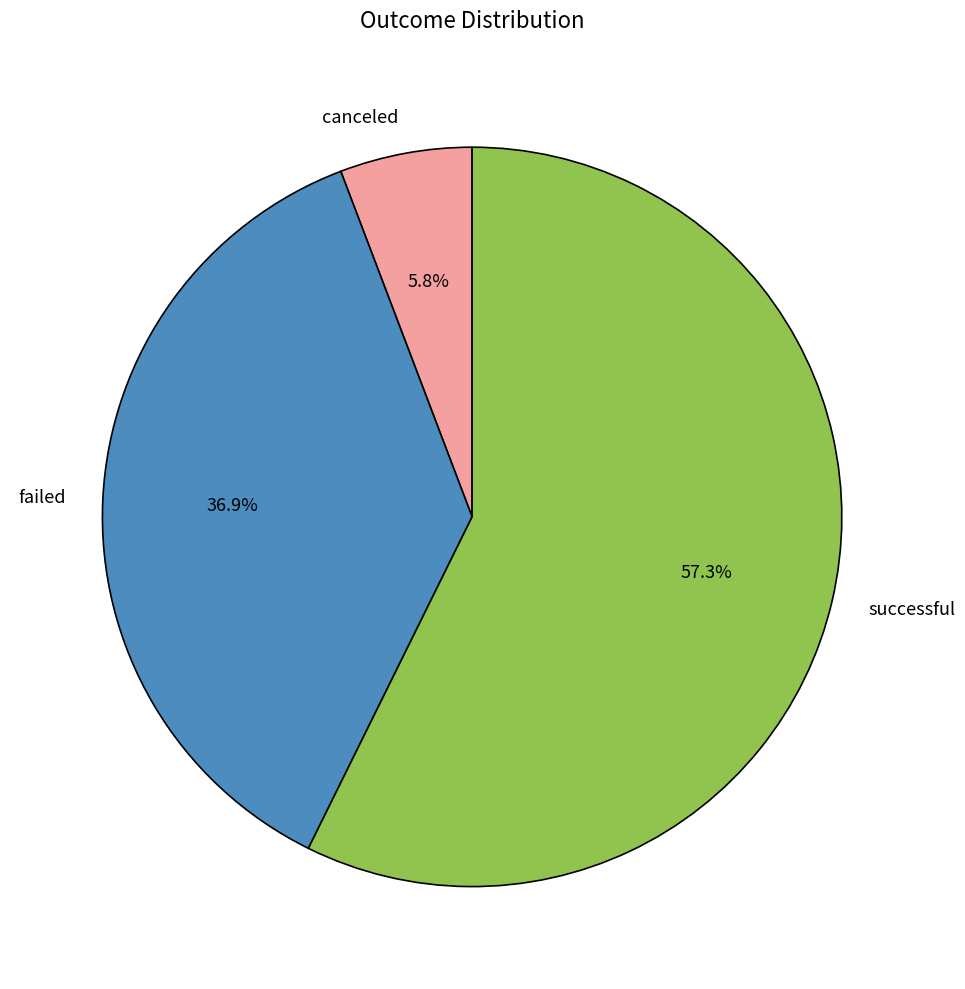

Does successful account for over 50% of the chart?

Yes